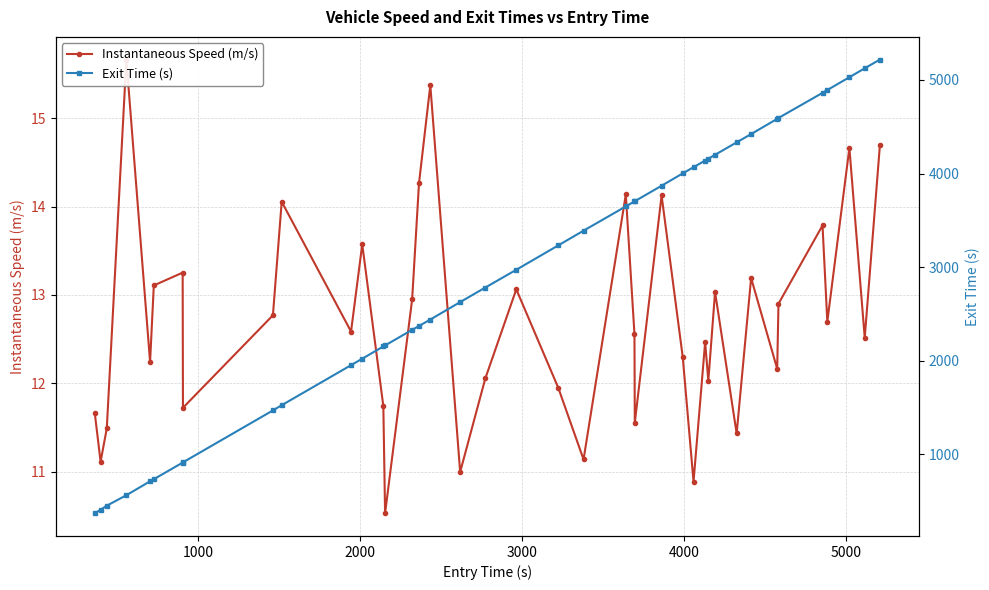

What is the value of the Exit Time (s) point at the 38th from the left?

5028.3